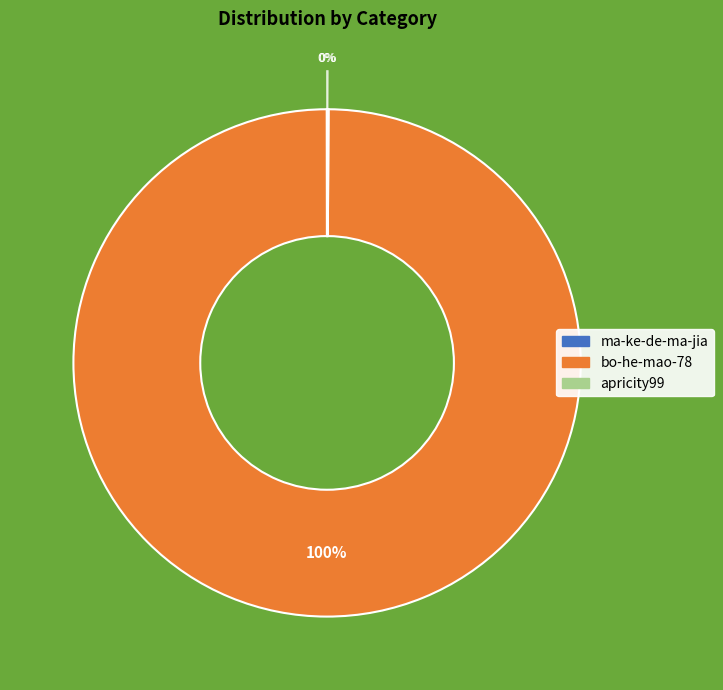

To the nearest percent, what is the difference between the largest and smallest slice percentages?

100%